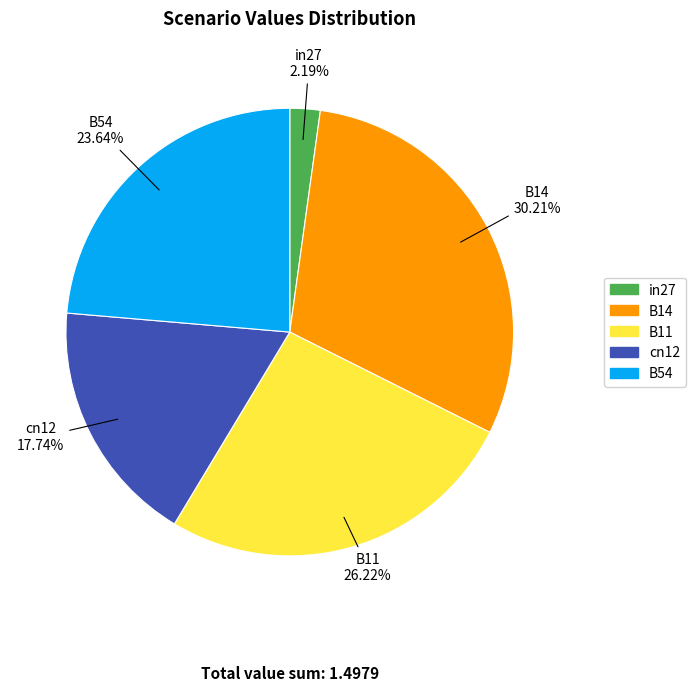

What is the largest slice in the pie chart?

B14